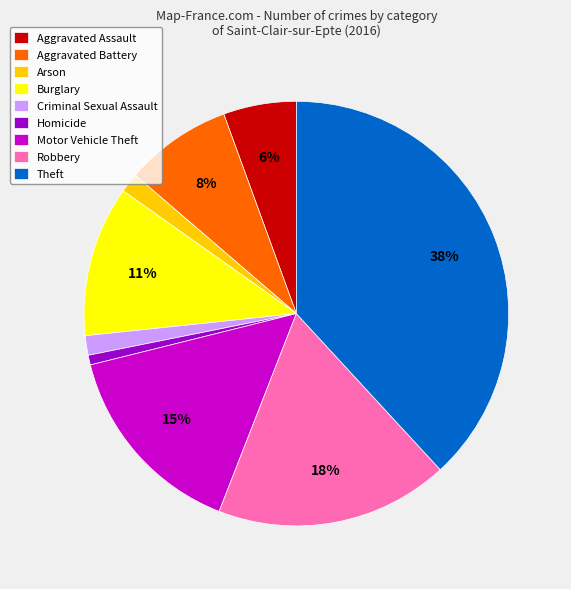

What is the largest slice in the pie chart?

Theft